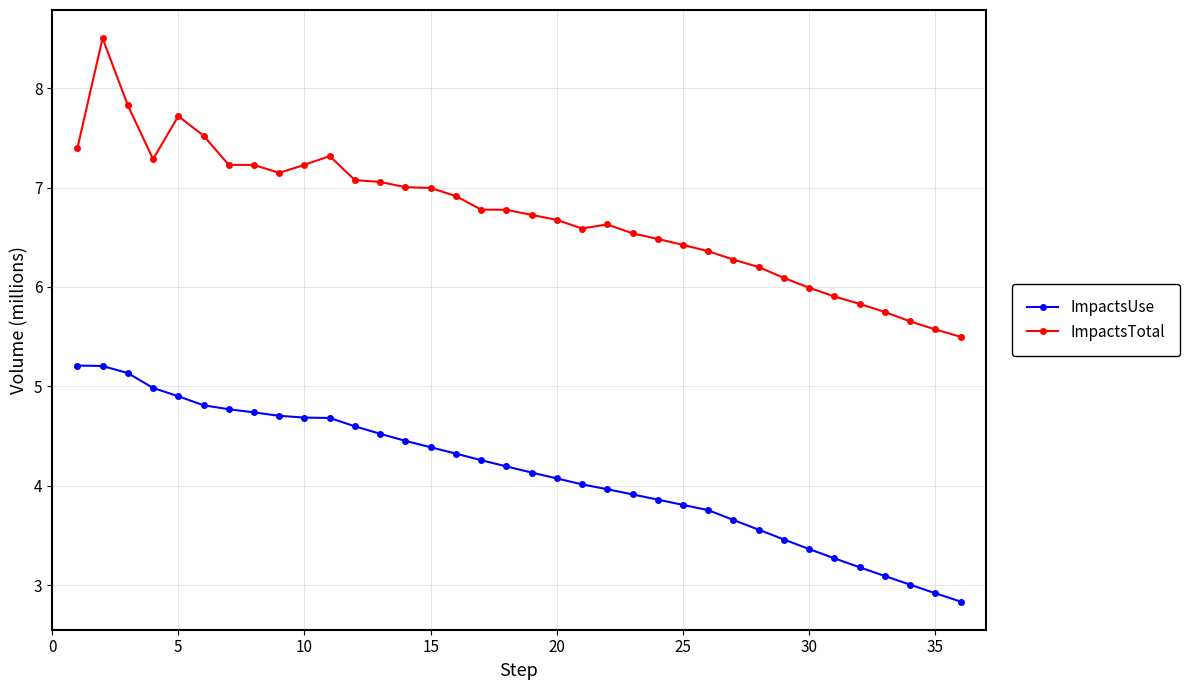

What is the minimum value shown in the chart?

2.8